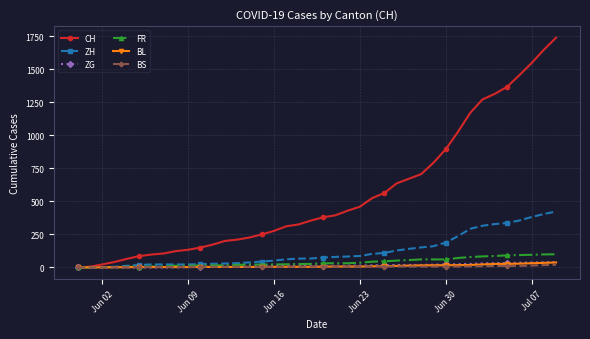

What is the highest value of the CH series?

1741